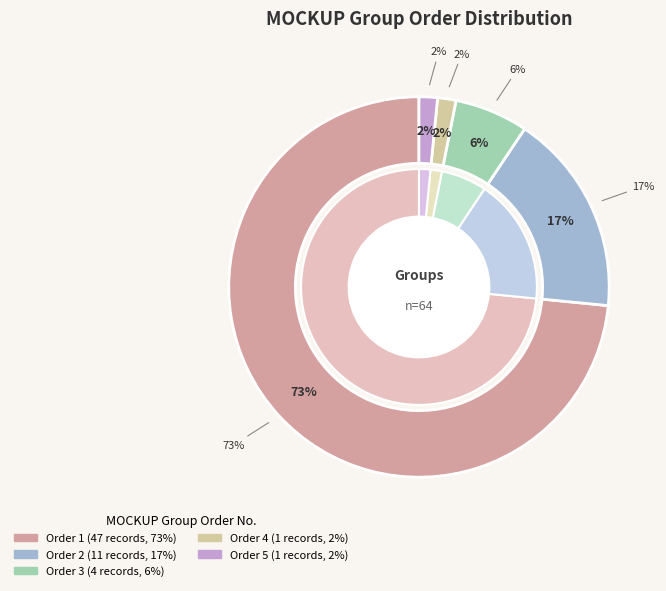

What is the change in value from Order 2 to Order 3?

-7